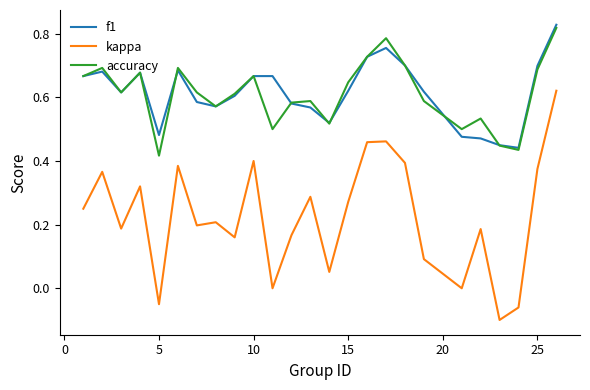

Which series has the largest range (max minus min)?

kappa